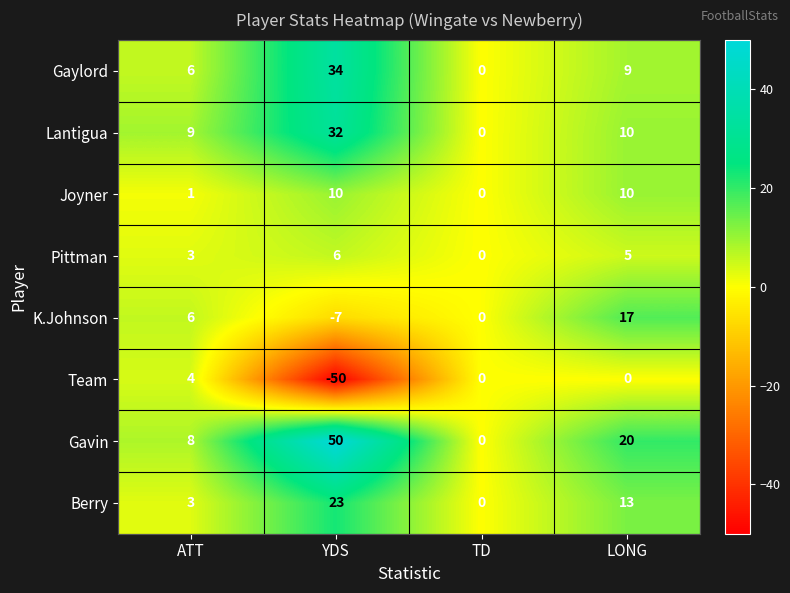

Which category has the lowest value in the Gaylord series?

TD